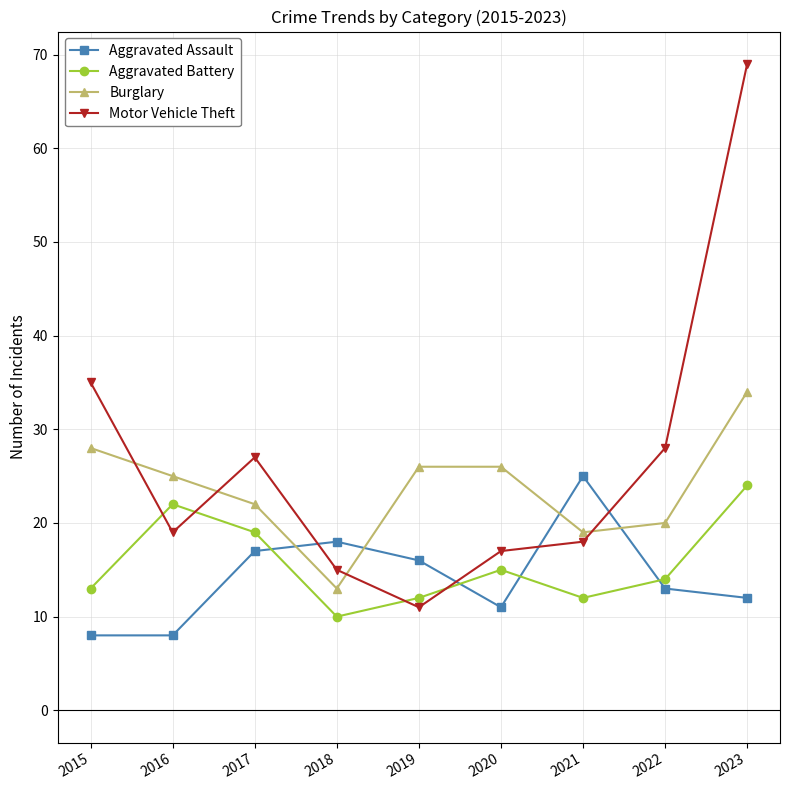

Rank the series at 2017 from highest to lowest value.

Motor Vehicle Theft, Burglary, Aggravated Battery, Aggravated Assault